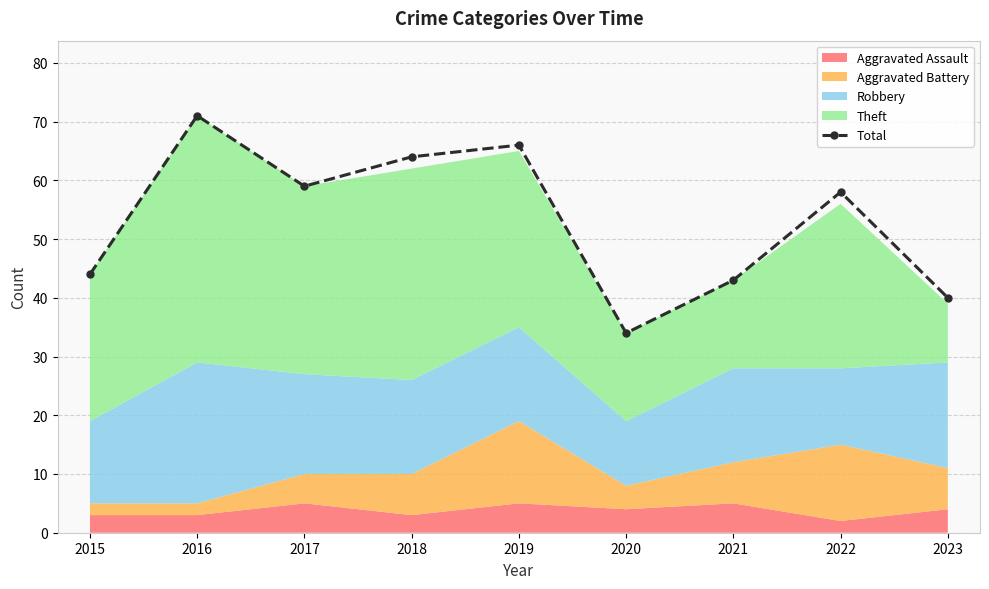

What is the sum of all values?

479